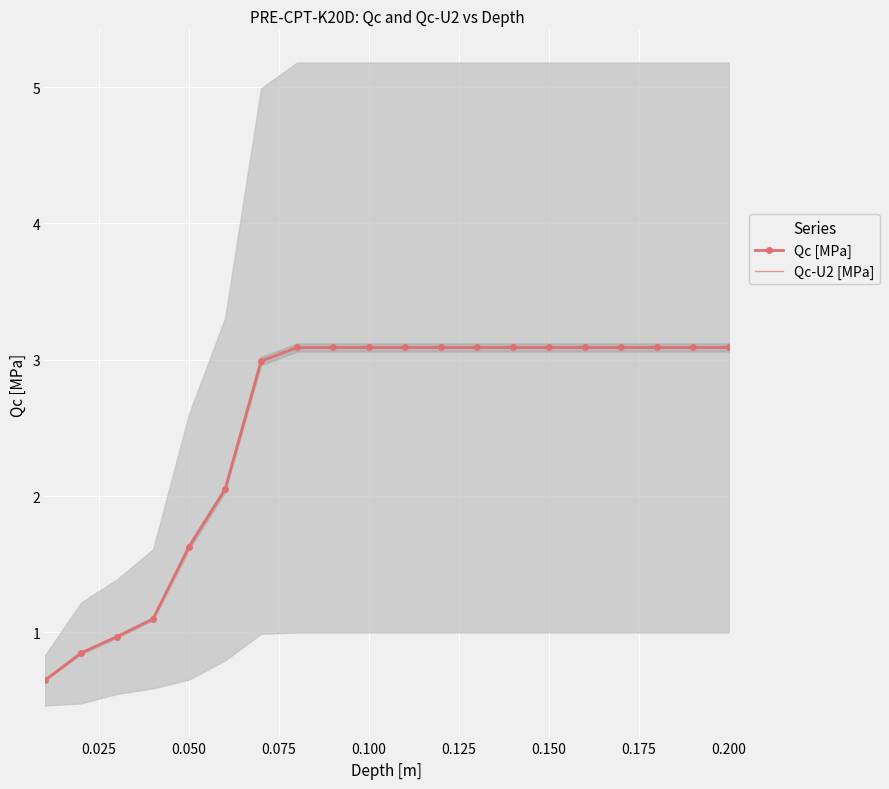

What is the lowest value of the Qc-U2 [MPa] series?

0.6